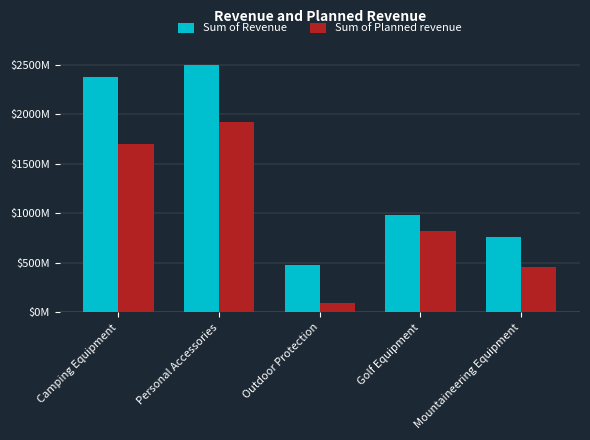

What are all the series names shown in the legend?

Sum of Revenue, Sum of Planned revenue